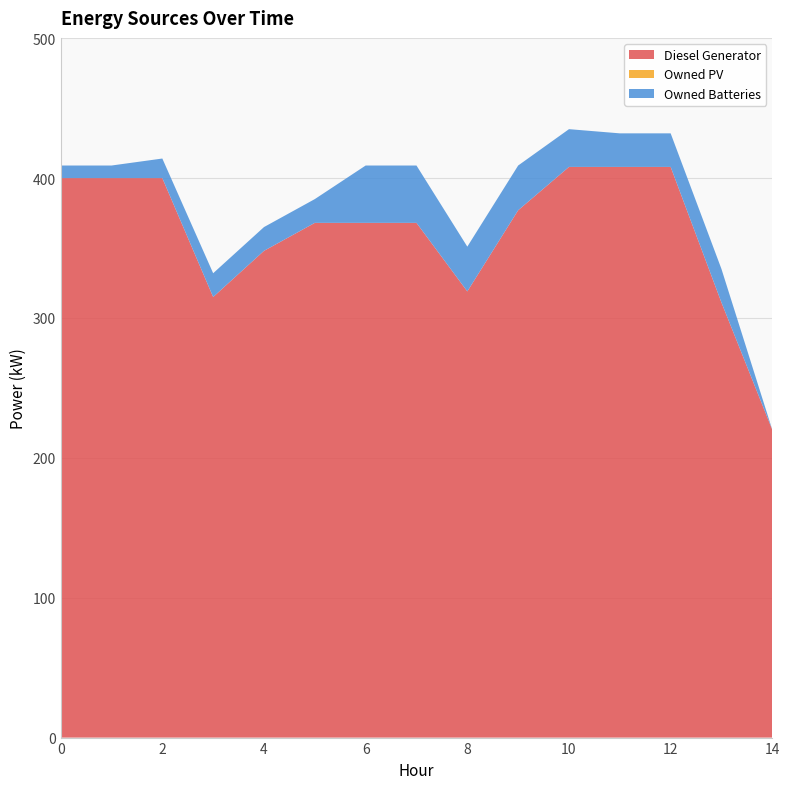

Reading right to left, list all the values displayed in this chart.

Diesel Generator: 14=220	13=311	12=408	11=408	10=408	9=377	8=319	7=368	6=368	5=368	4=348	3=315	2=400	1=400	0=400
Owned PV: 14=0	13=0	12=0	11=0	10=0	9=0	8=0	7=0	6=0	5=0	4=0	3=0	2=0	1=0	0=0
Owned Batteries: 14=0	13=24	12=24	11=24	10=27	9=32	8=32	7=41	6=41	5=17	4=17	3=17	2=14	1=9	0=9